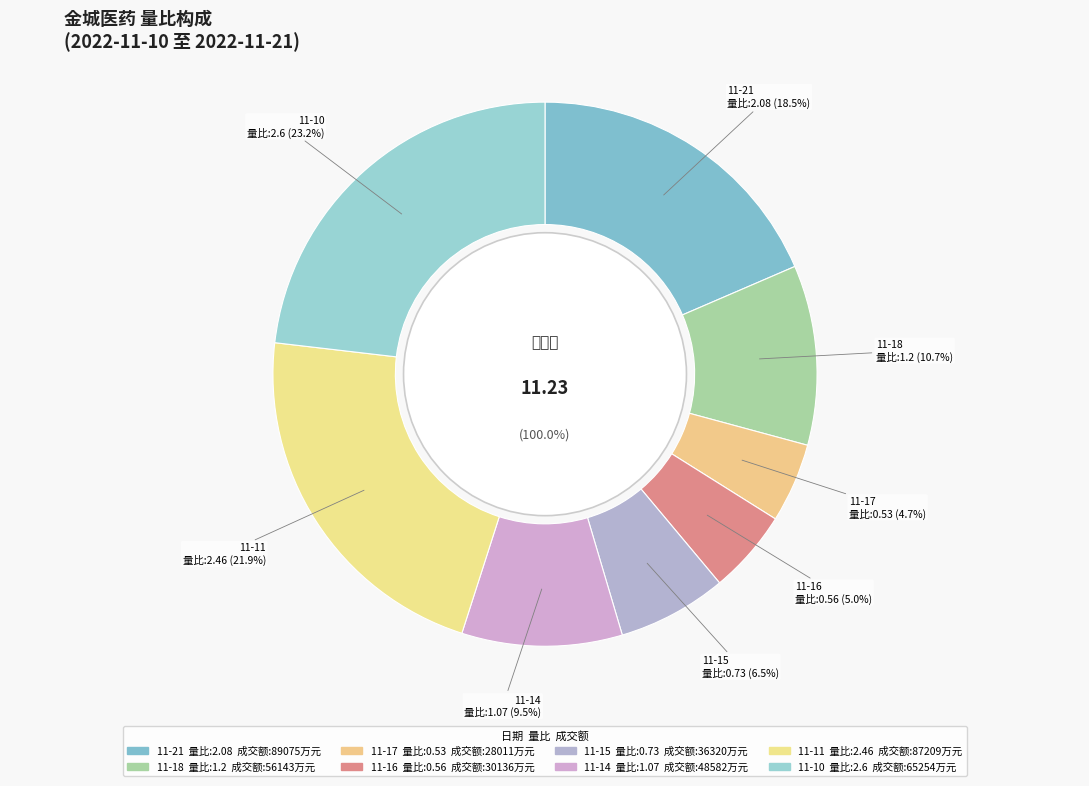

What is the ratio of the value at 2022-11-10 to the value at 2022-11-14?

2.4